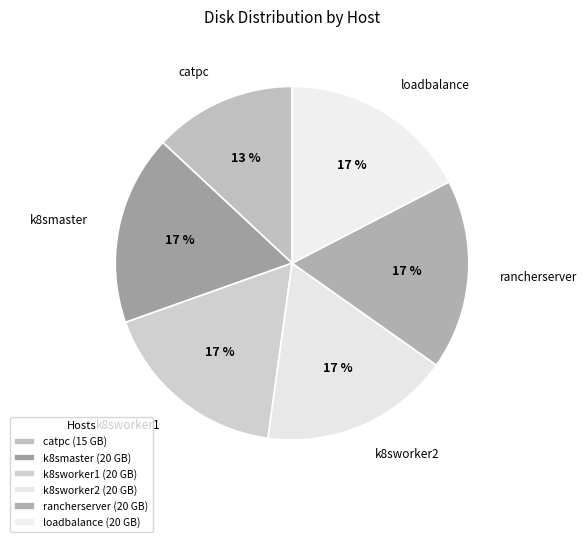

What is the ratio of the value at k8smaster to the value at loadbalance?

1.0